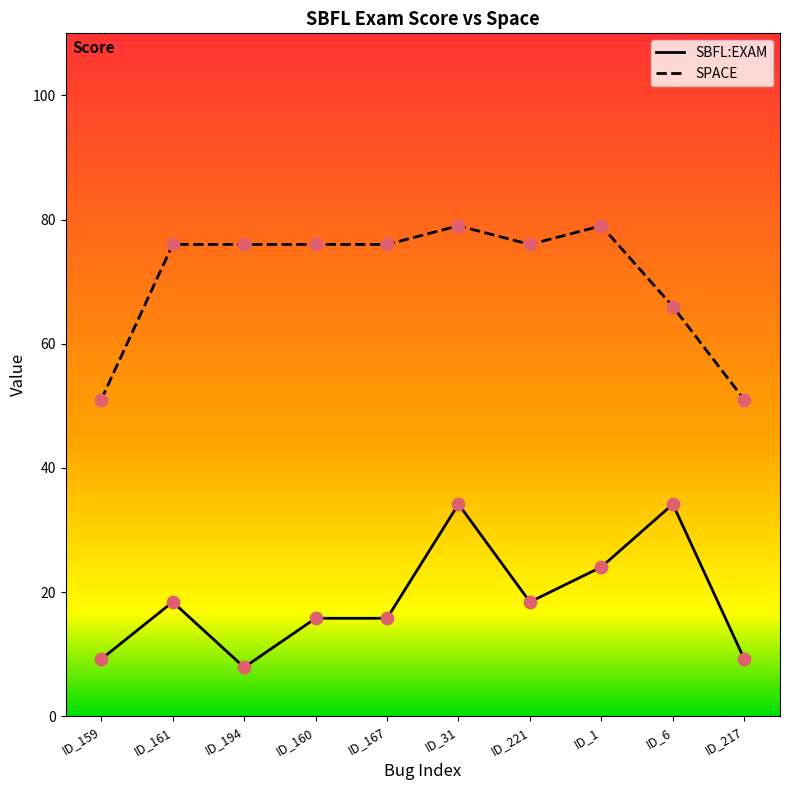

At how many categories does at least one series exceed 67?

7